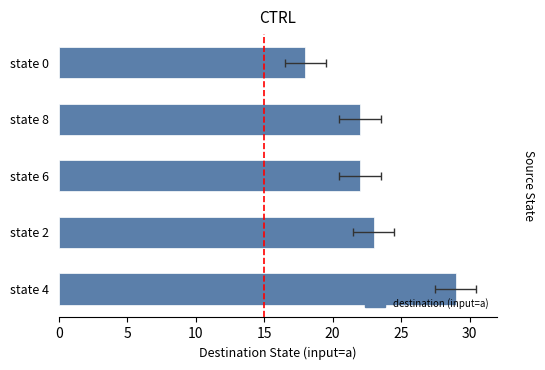

Reading right to left, transcribe all the data shown in this chart.

18	22	22	23	29